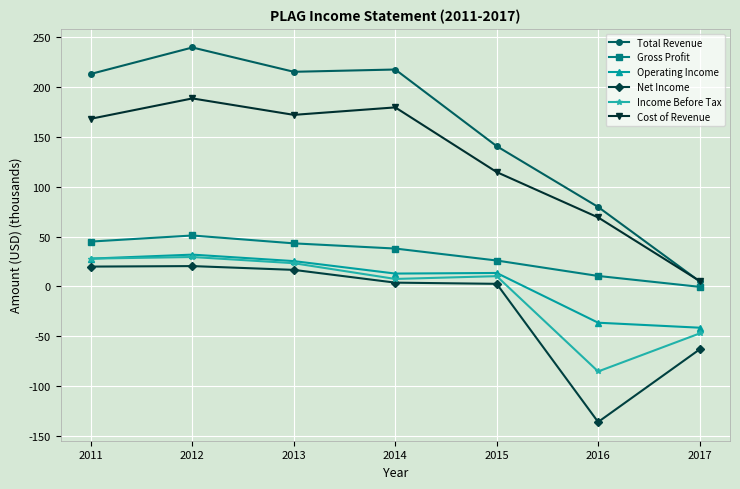

What is the highest value of the Income Before Tax series?

29.5